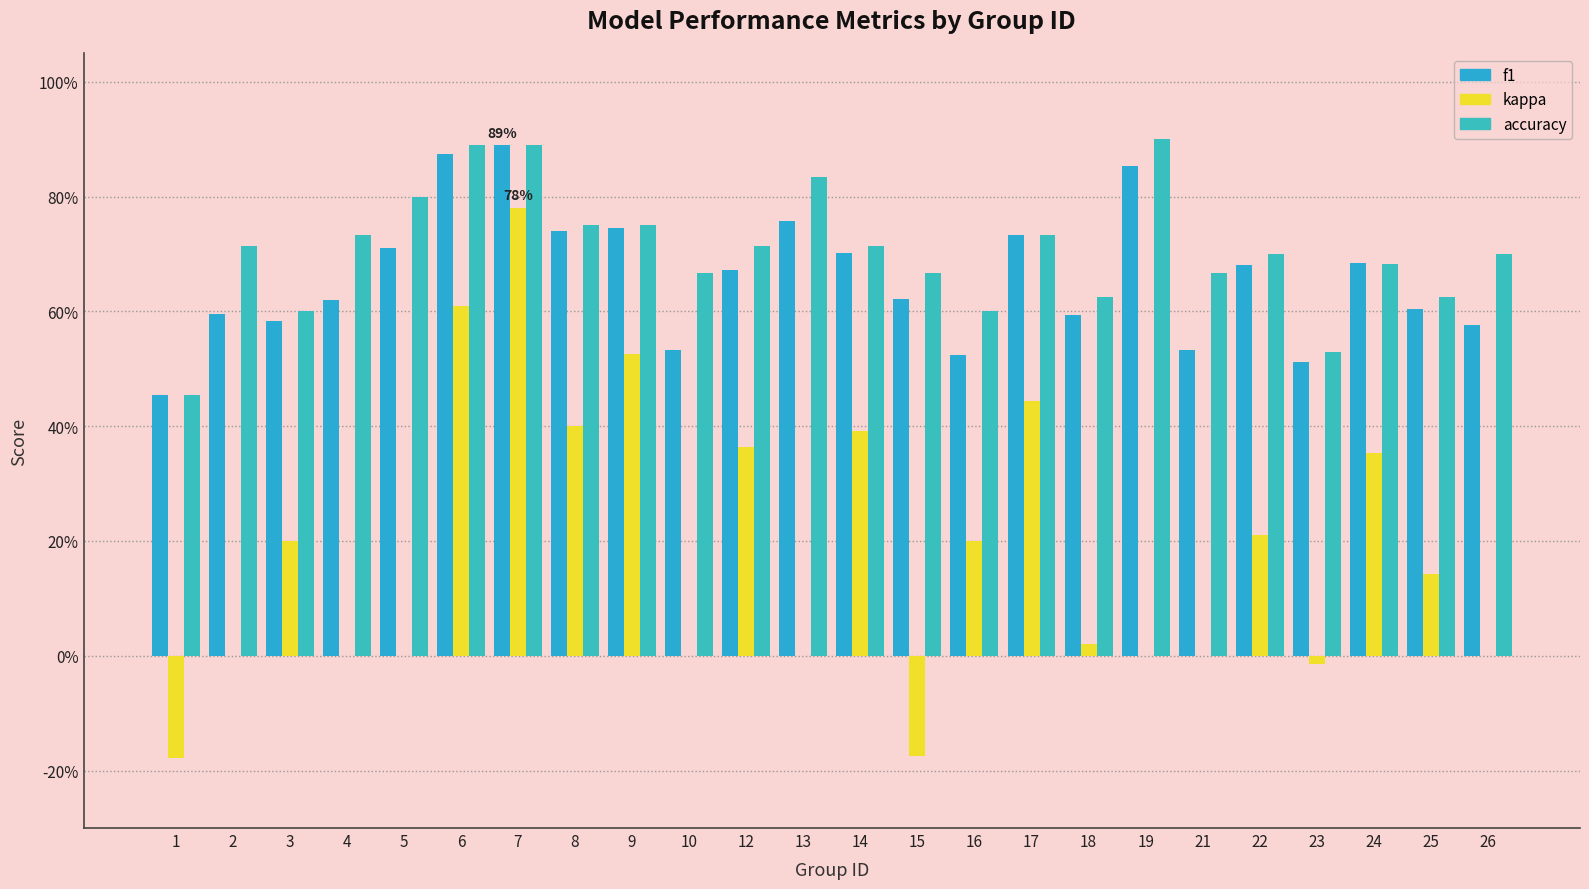

Does the chart contain any negative values?

Yes